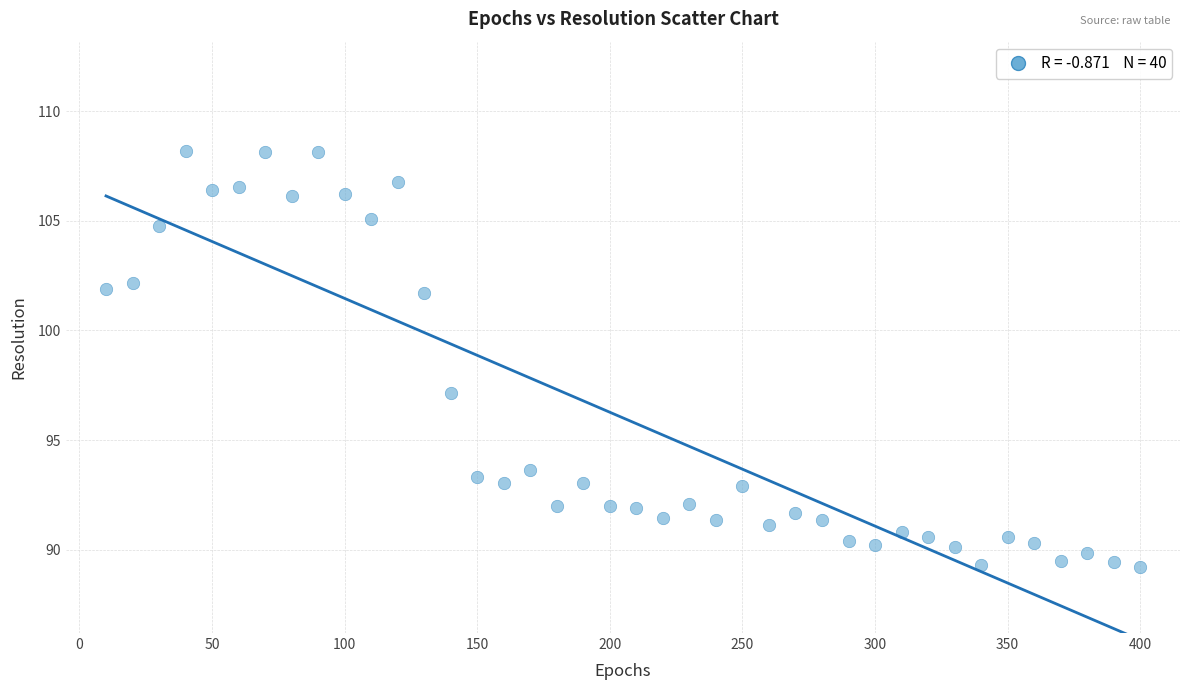

What Y value in the scatter plot is closest to 98?

97.1